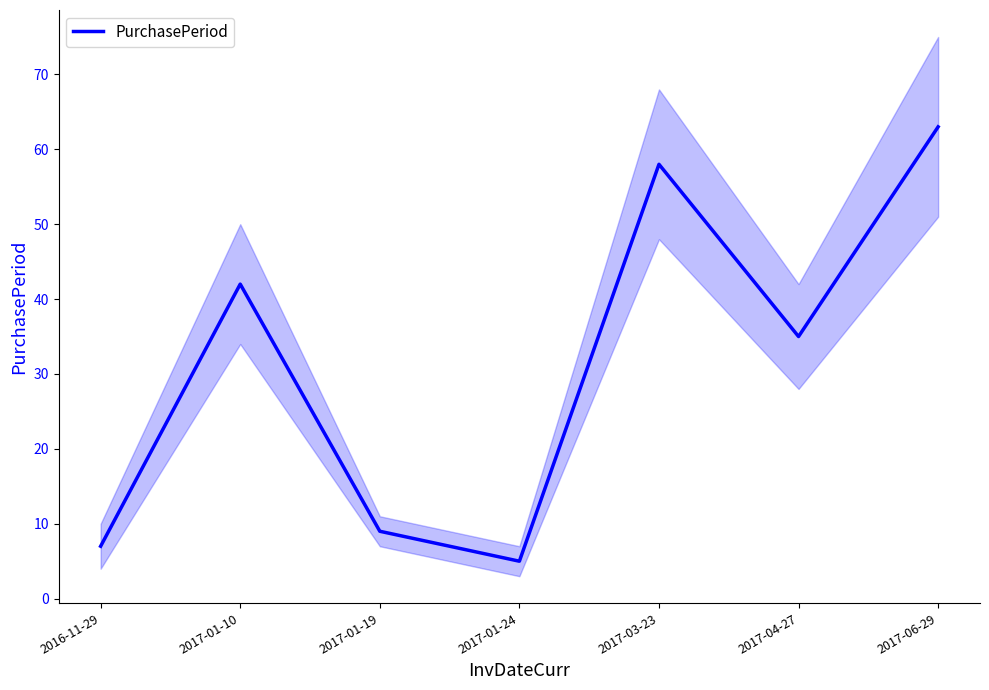

Between 2017-06-29 and 2016-11-29, which is larger?

2017-06-29